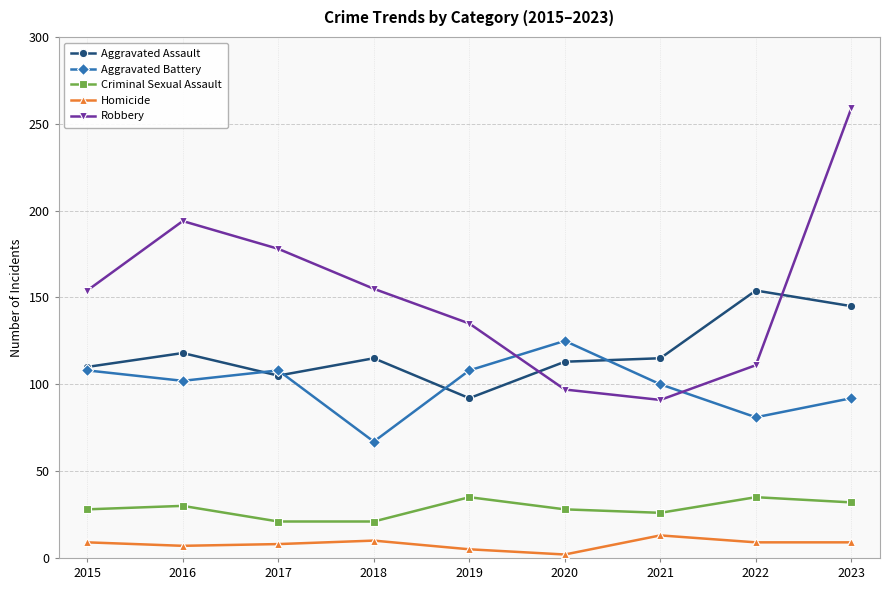

Does the chart have visible grid lines?

Yes